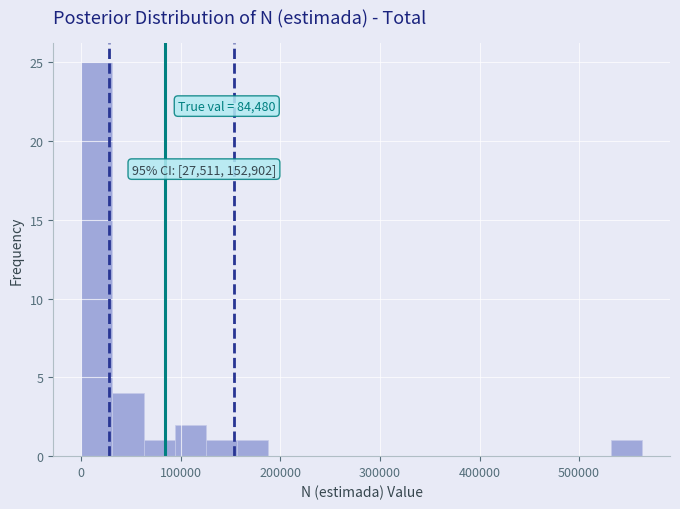

Read against the x-axis, roughly where is the centre of the tallest bar?

20000